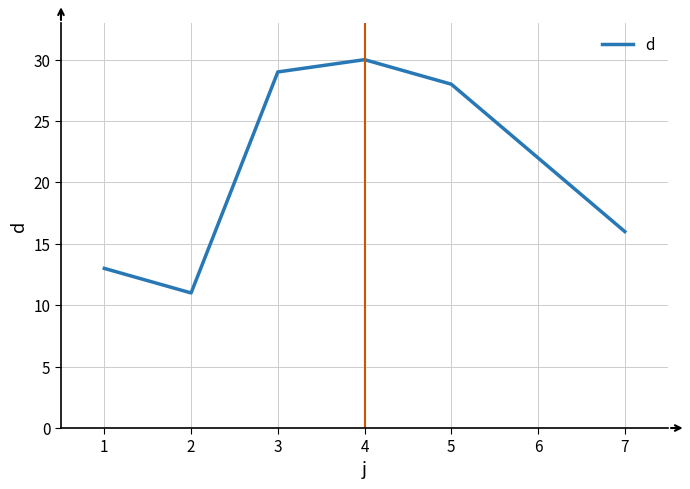

Rank the categories by value from highest to lowest.

4, 3, 5, 6, 7, 1, 2